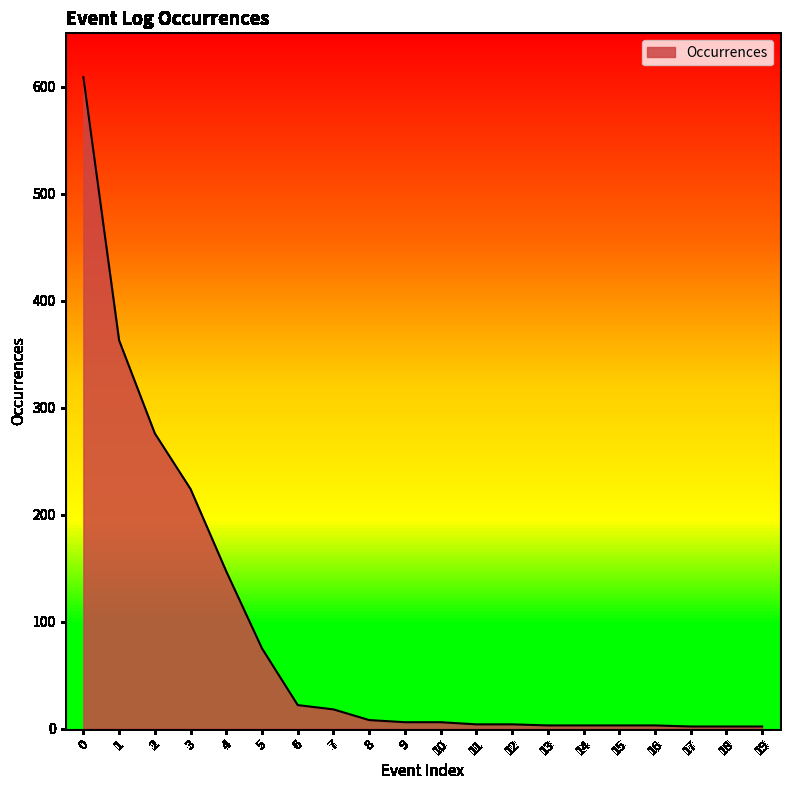

Which has a higher value, 10 or 5?

5